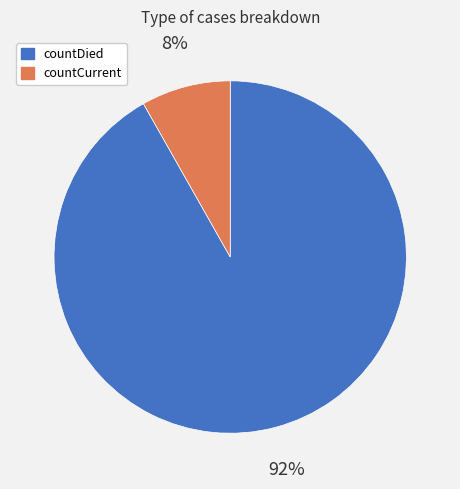

Combined, do countCurrent and countDied account for over 50%?

Yes